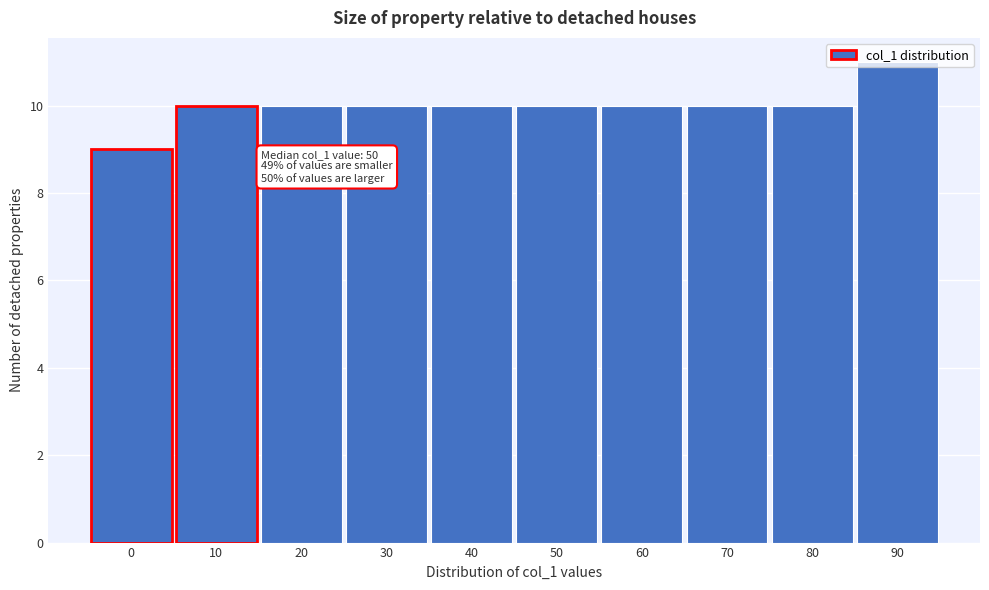

Approximately how many times larger is the value at 50 compared to 80?

1.0